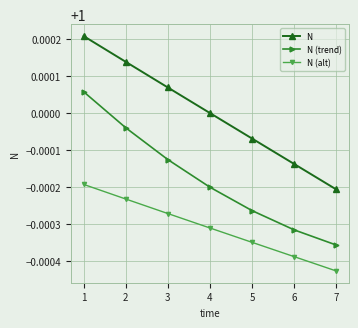

True or false: N (alt) and N intersect in this chart.

False